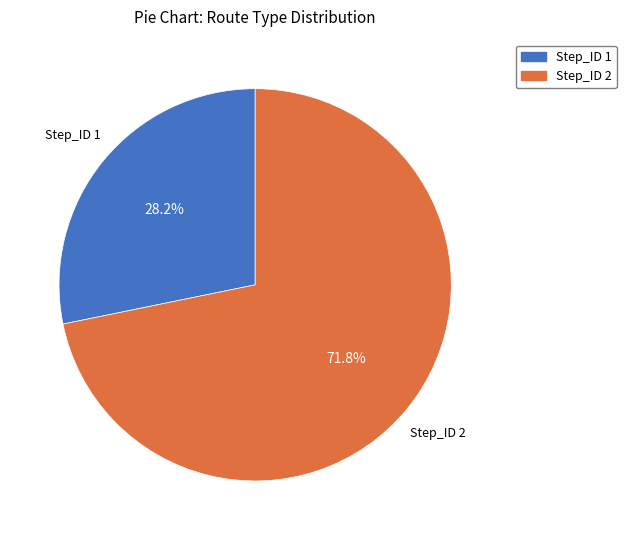

Does any single category account for the majority?

Yes